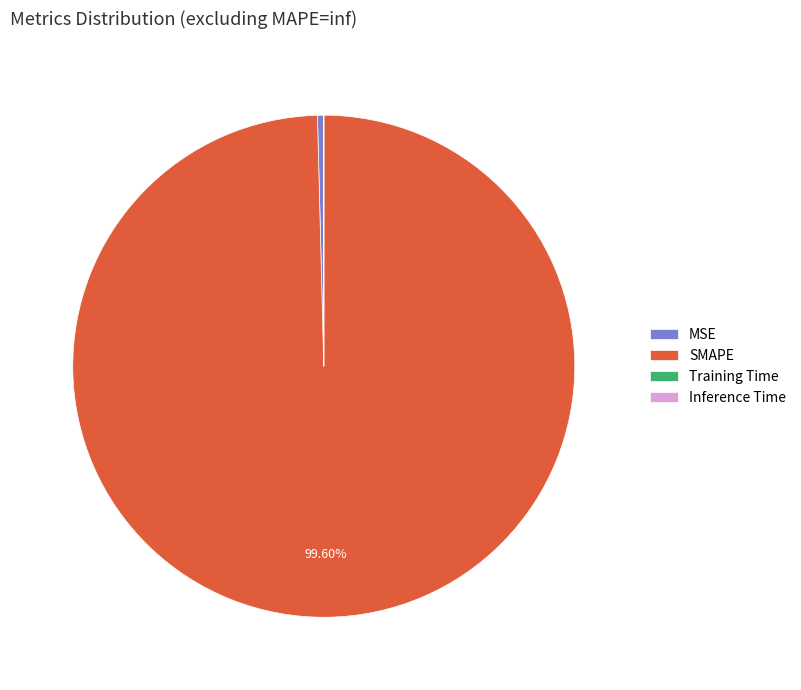

Between MSE and SMAPE, which is larger?

SMAPE